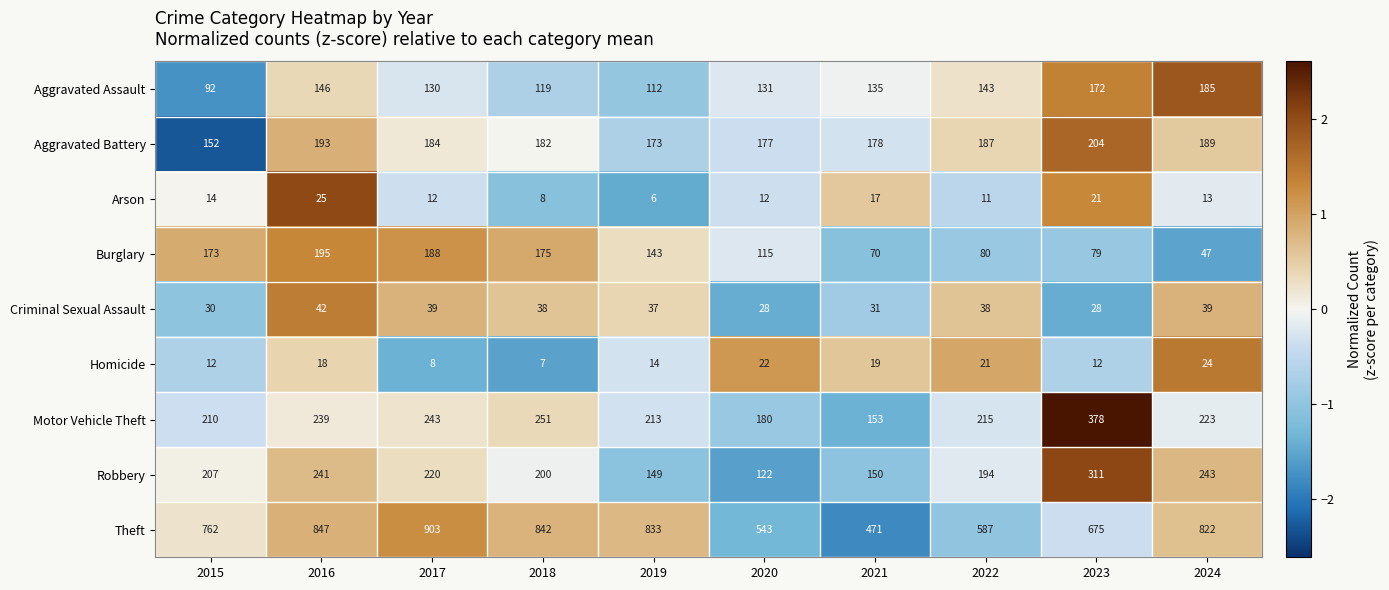

At which label does Criminal Sexual Assault reach its peak?

2016